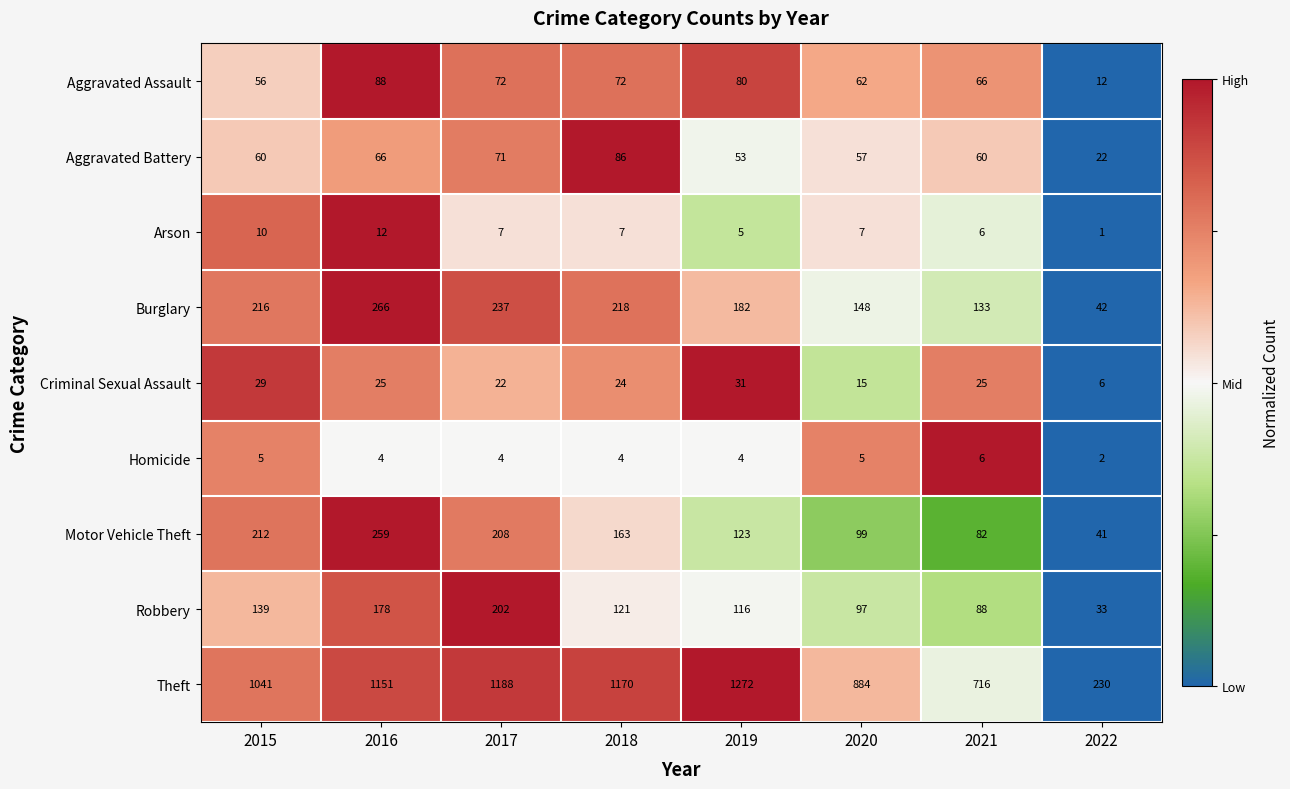

Which series has the largest total across all categories?

Theft